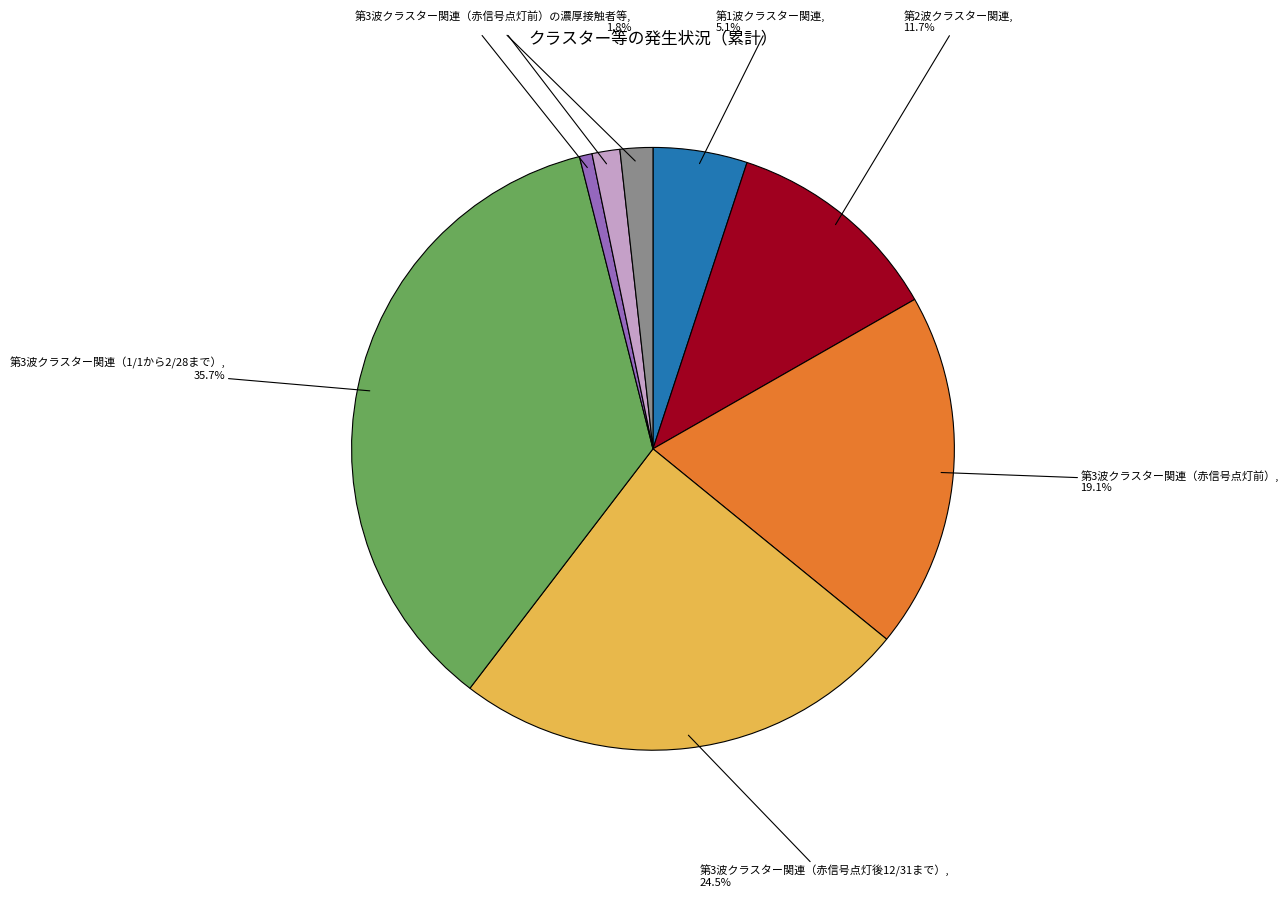

How many segments does this pie chart have?

8